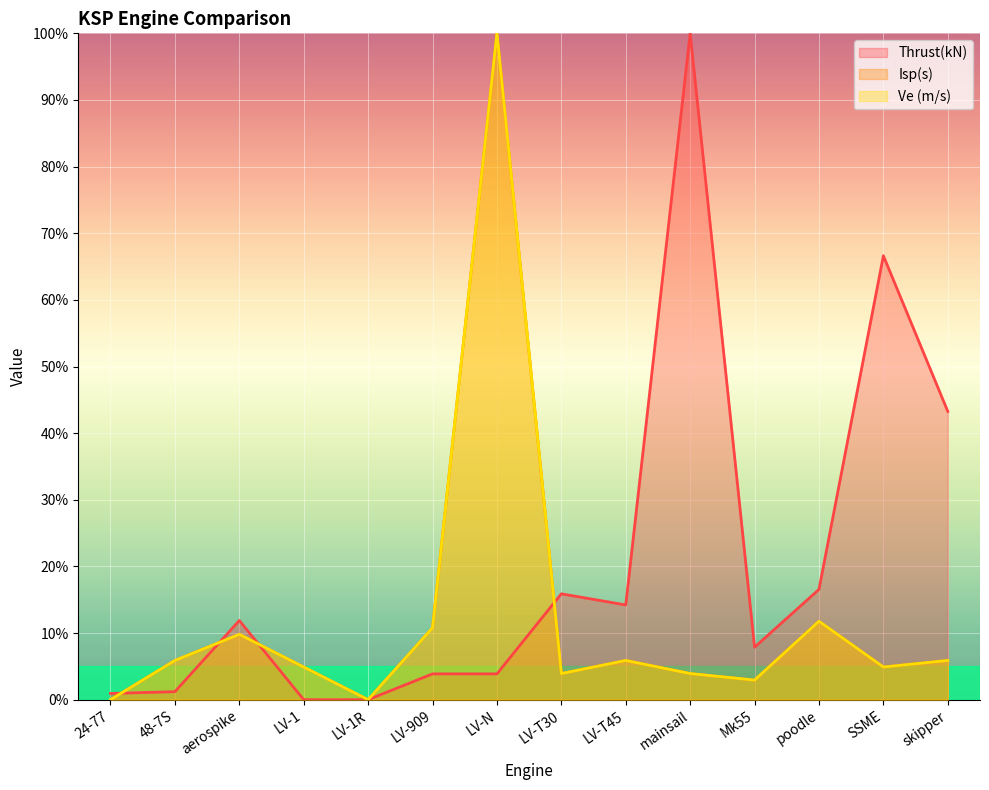

The value of Isp(s) at skipper is 5.9. True or false?

True